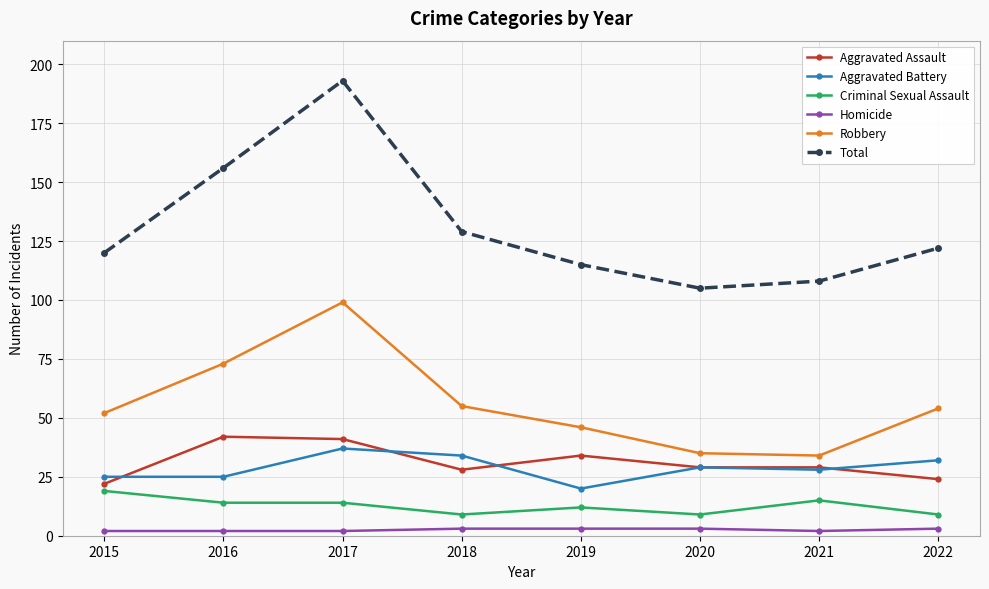

Reading left to right, extract all data points from this chart.

Aggravated Assault: 22	42	41	28	34	29	29	24
Aggravated Battery: 25	25	37	34	20	29	28	32
Criminal Sexual Assault: 19	14	14	9	12	9	15	9
Homicide: 2	2	2	3	3	3	2	3
Robbery: 52	73	99	55	46	35	34	54
Total: 120	156	193	129	115	105	108	122